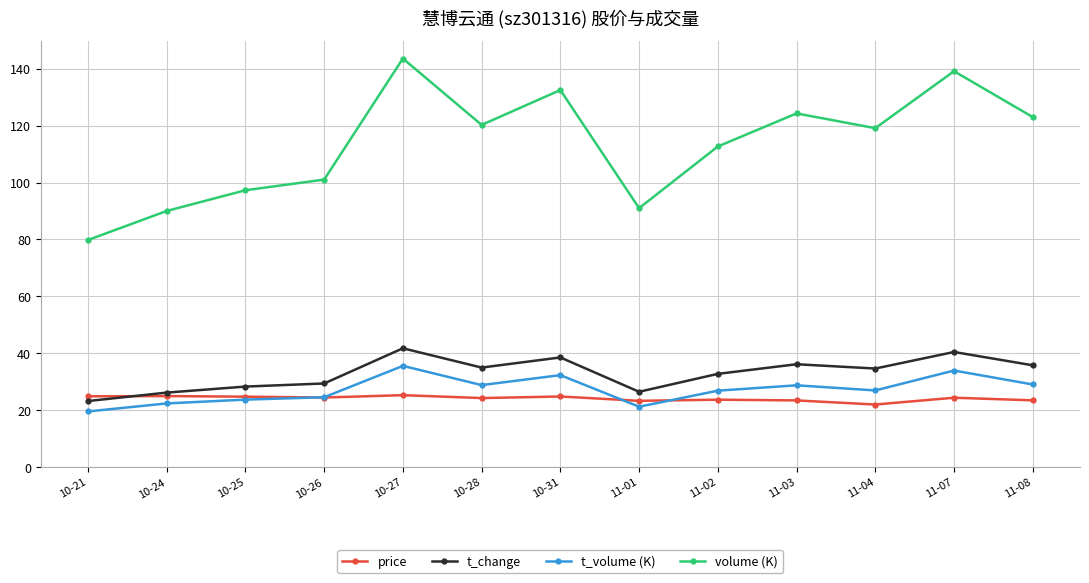

Which series has the largest range (max minus min)?

volume (K)